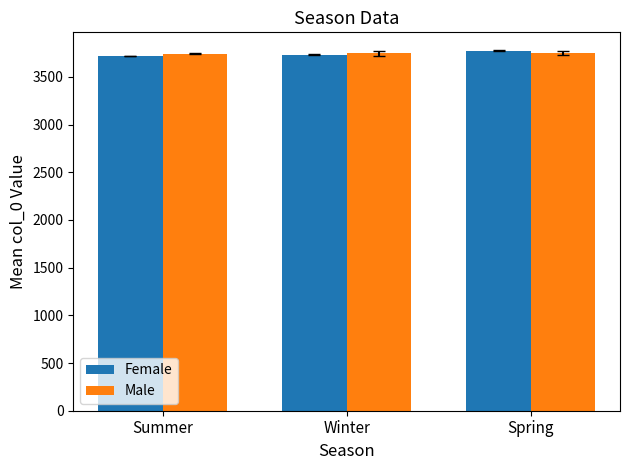

What is the greatest value displayed?

3773.0